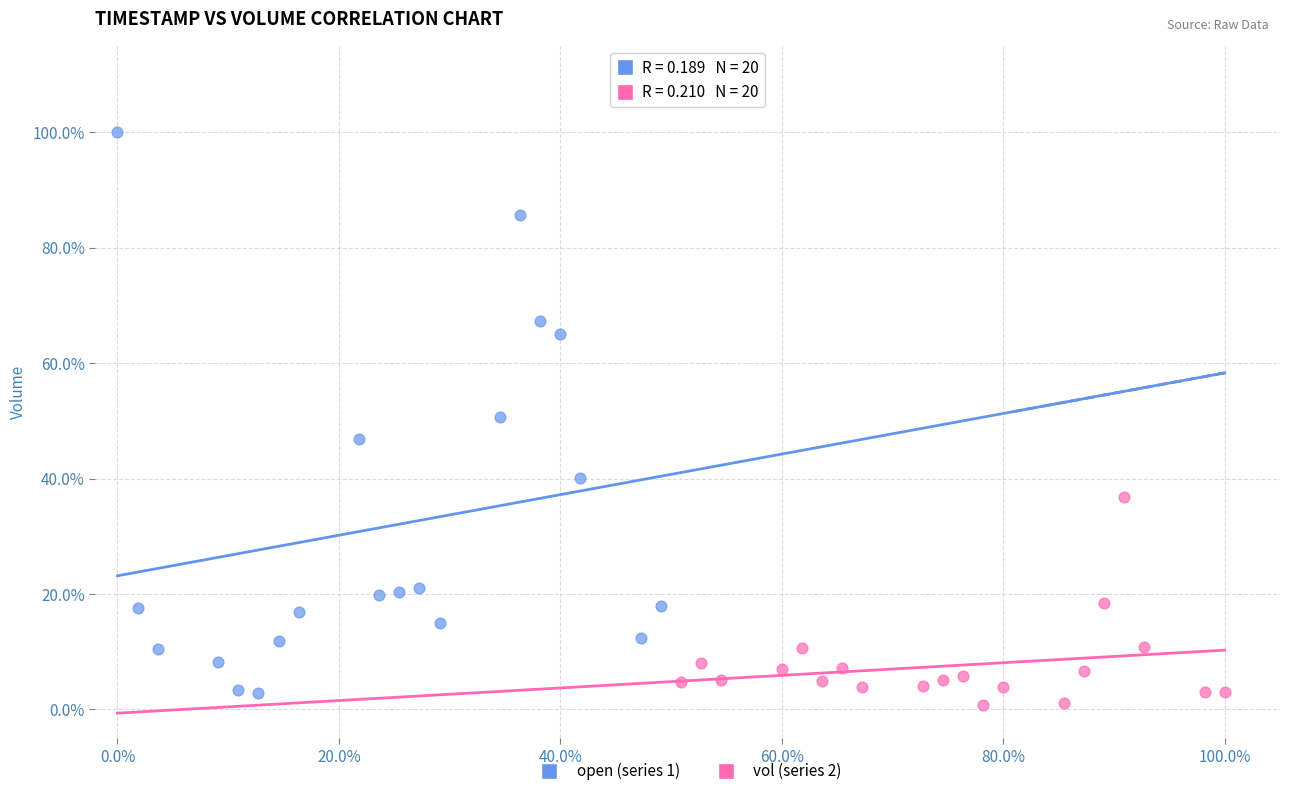

What are all the series names shown in the legend?

open (series 1), vol (series 2)